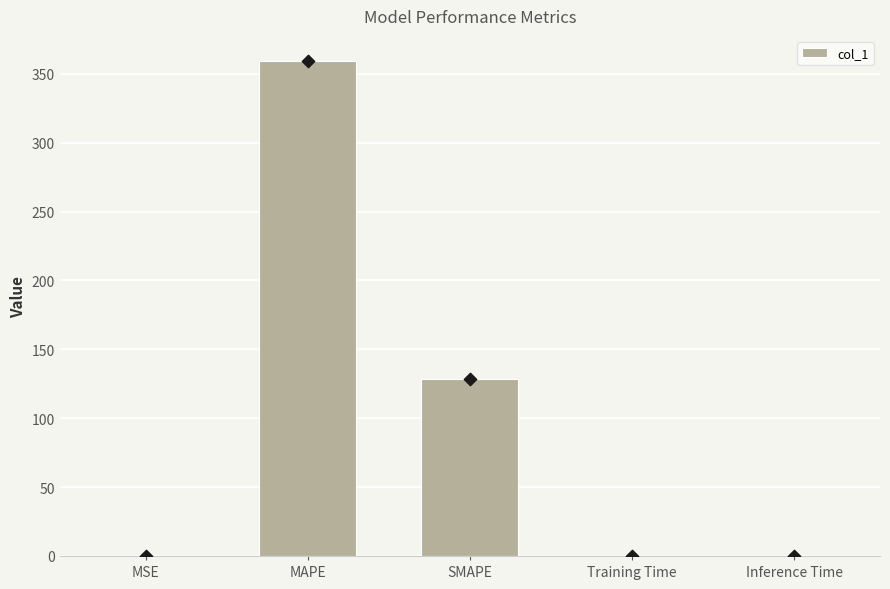

Between SMAPE and Training Time, which is larger?

SMAPE